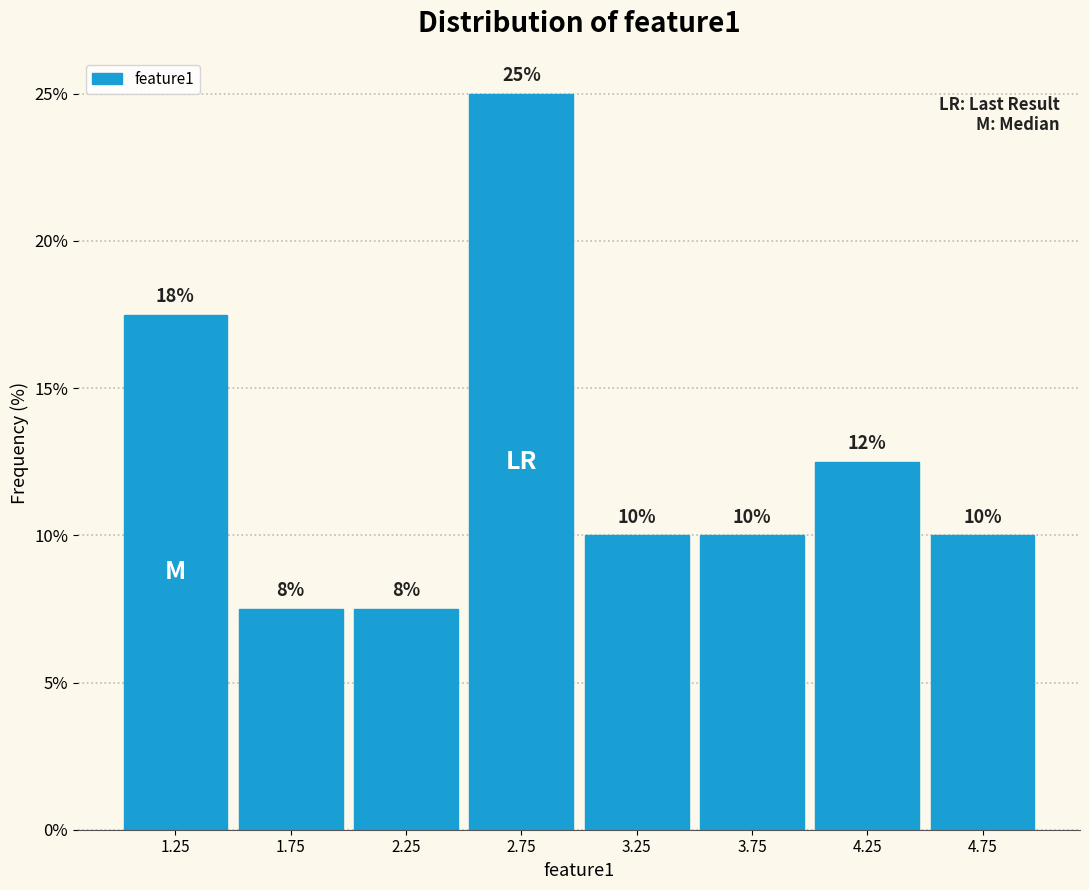

Which range on the x-axis has the tallest bar?

2.5 to 3.0